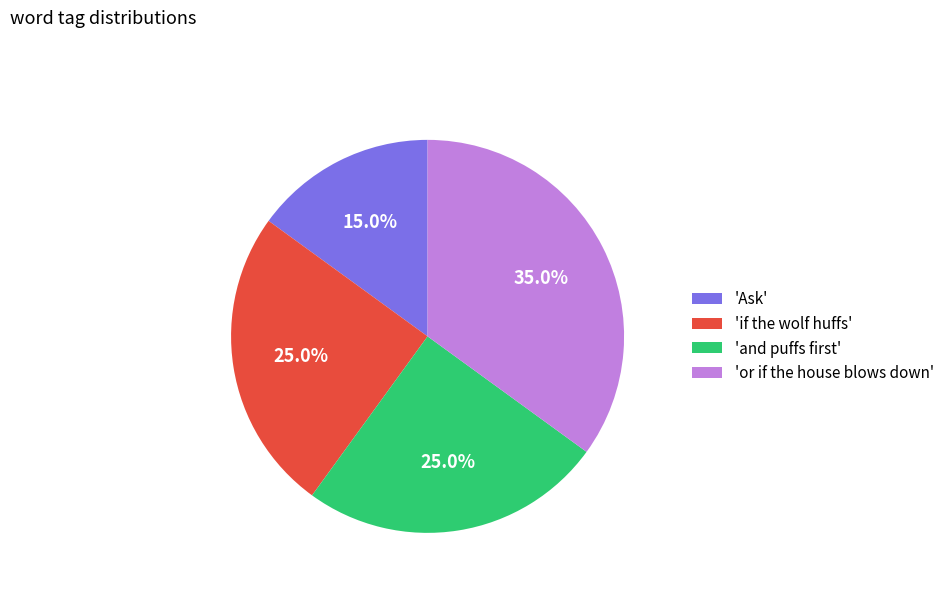

Combined, do 'Ask' and 'if the wolf huffs' account for over 50%?

No